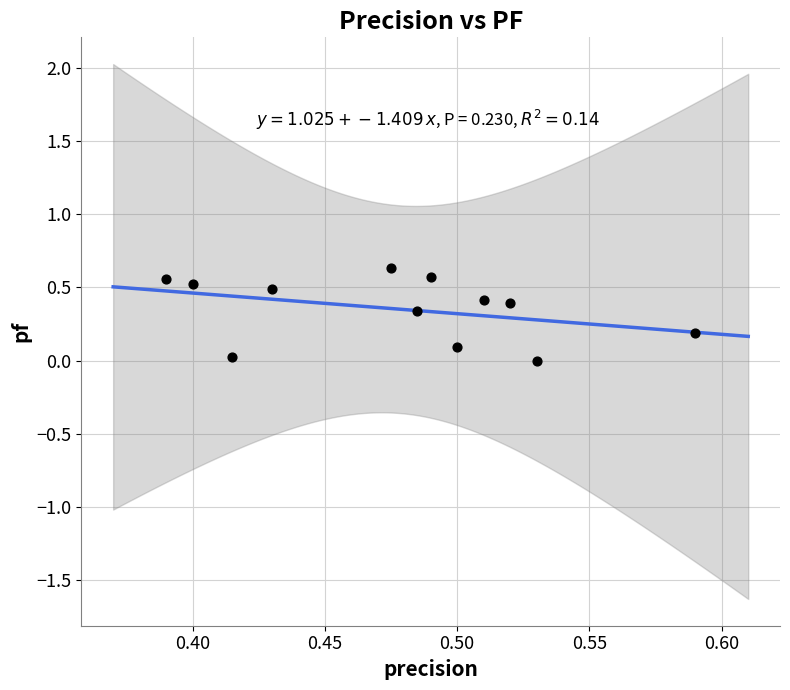

What is the average X value?

0.5